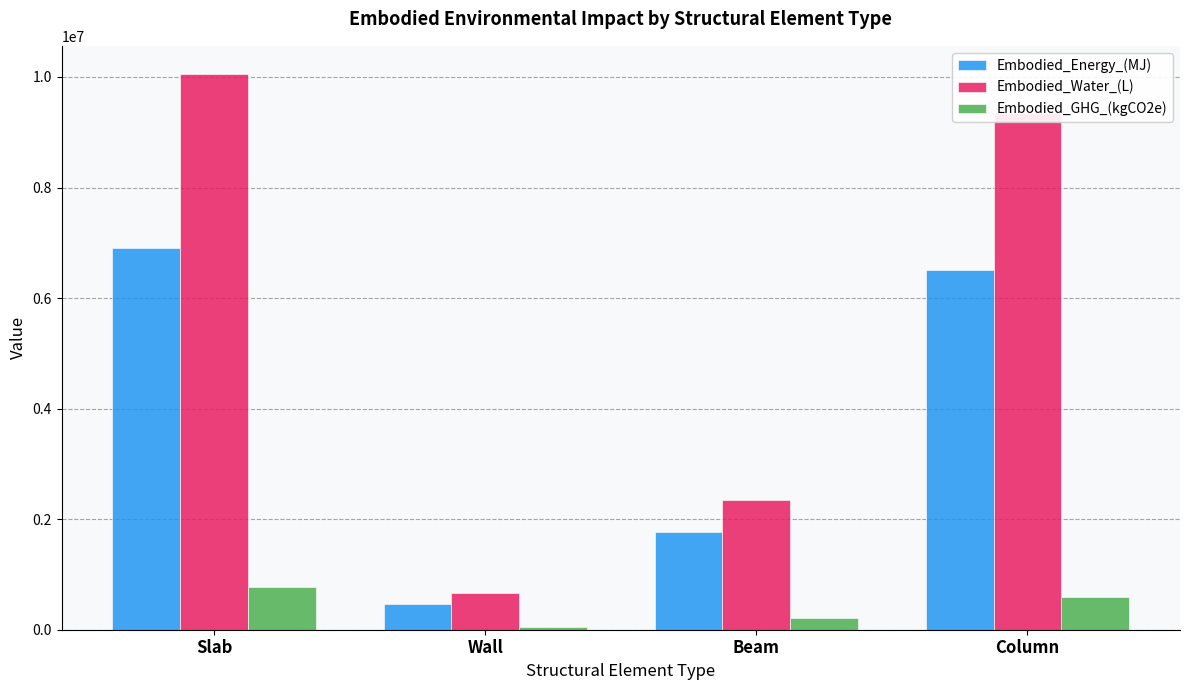

What is the sum of all Embodied_Energy_(MJ) values?

15643243.6